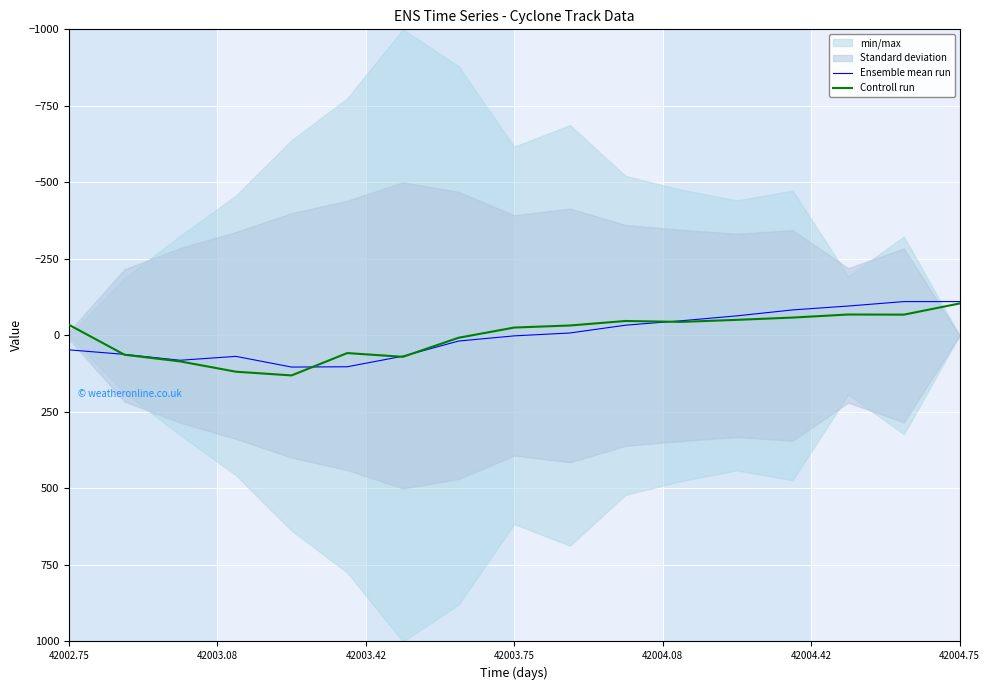

True or false: Ensemble mean run has a value of 1.5 at 42003.75.

True